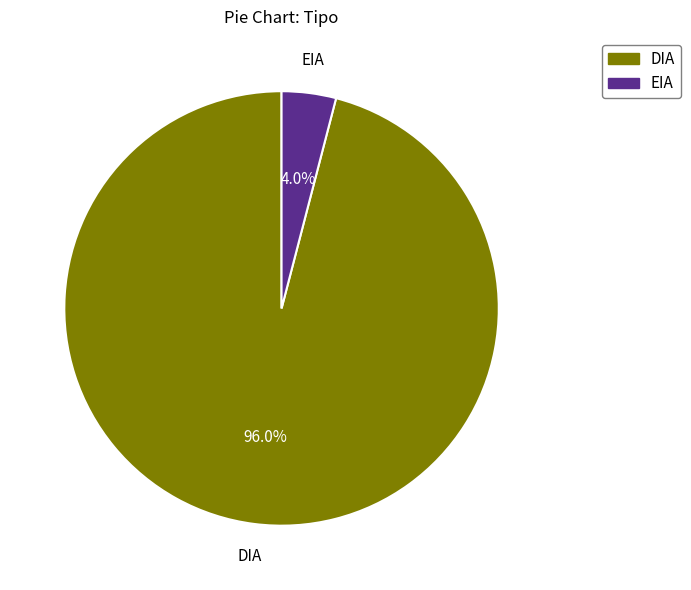

Count the number of slices in the pie.

2